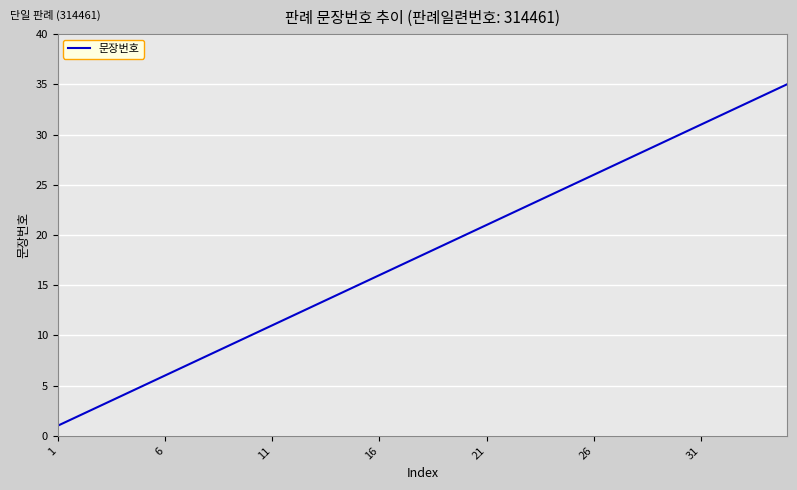

What is the maximum value shown in the chart?

35